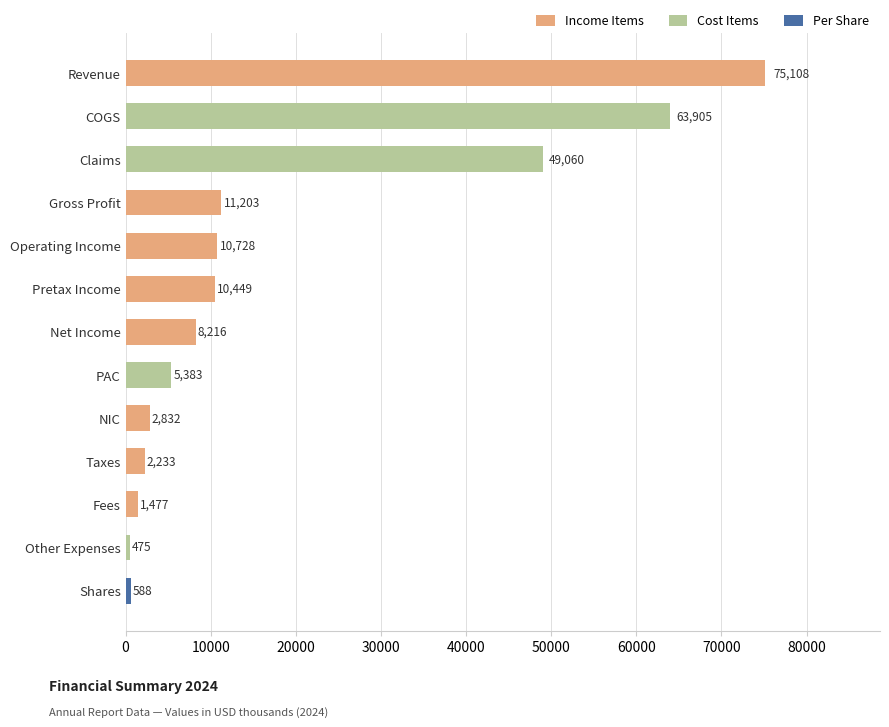

What is the label of the 5th bar from the top?

Operating Income